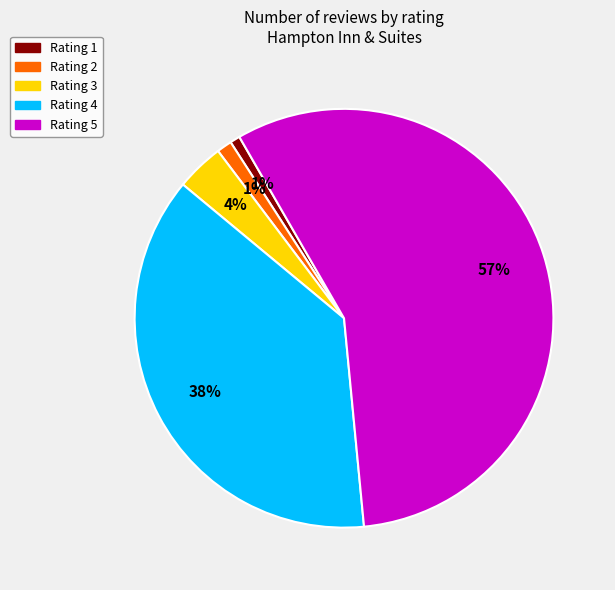

Is there any slice that represents more than half of the pie?

Yes